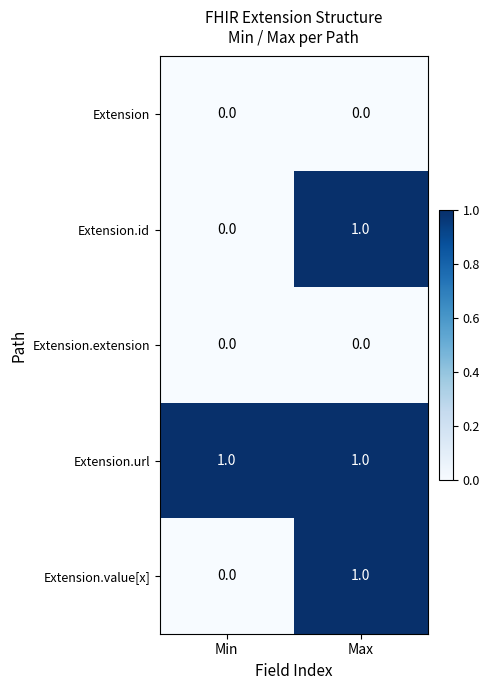

Reading left to right, list all the values displayed in this chart.

Extension: Min=0	Max=0
Extension.id: Min=0	Max=1
Extension.extension: Min=0	Max=0
Extension.url: Min=1	Max=1
Extension.value[x]: Min=0	Max=1